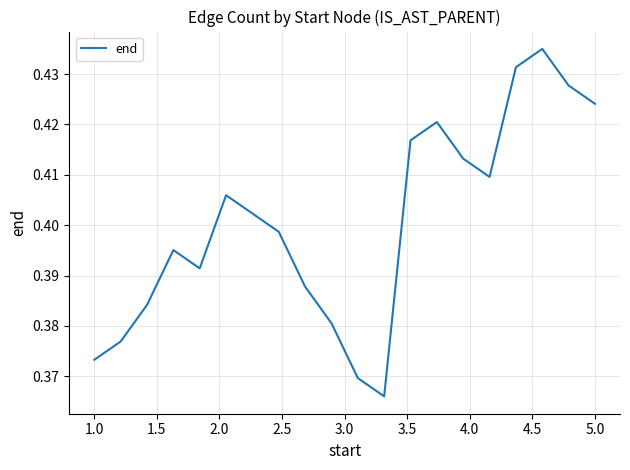

The chart shows a value of 0.2 at 5.0. True or false?

False